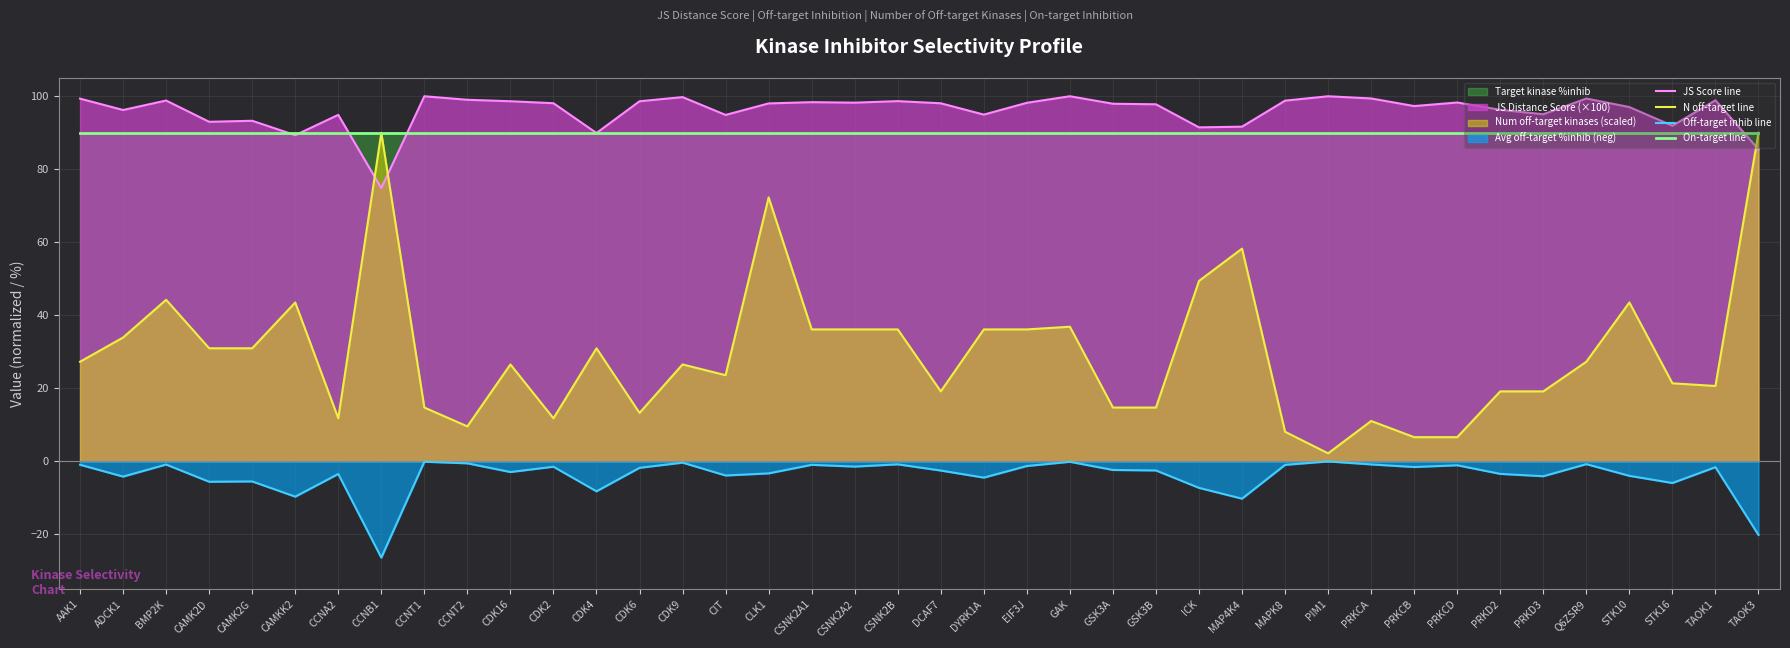

What is the average value of the On-target line series?

90.0